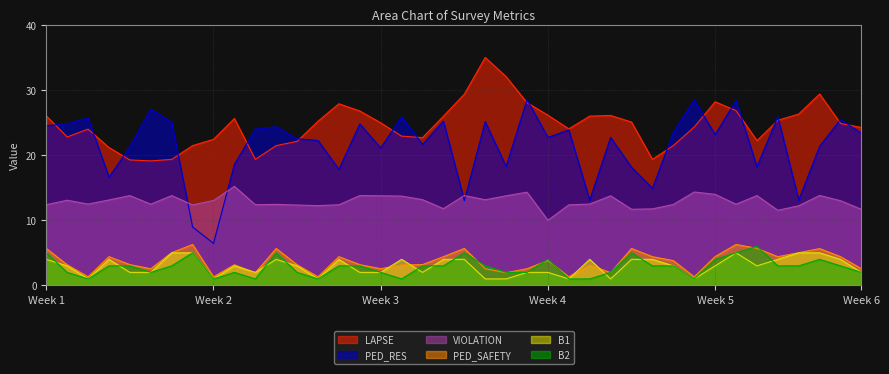

What is the minimum value for LAPSE?

19.1